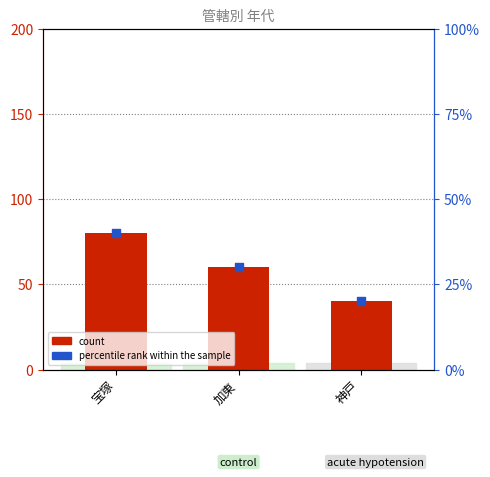

Which series has the largest total across all categories?

count